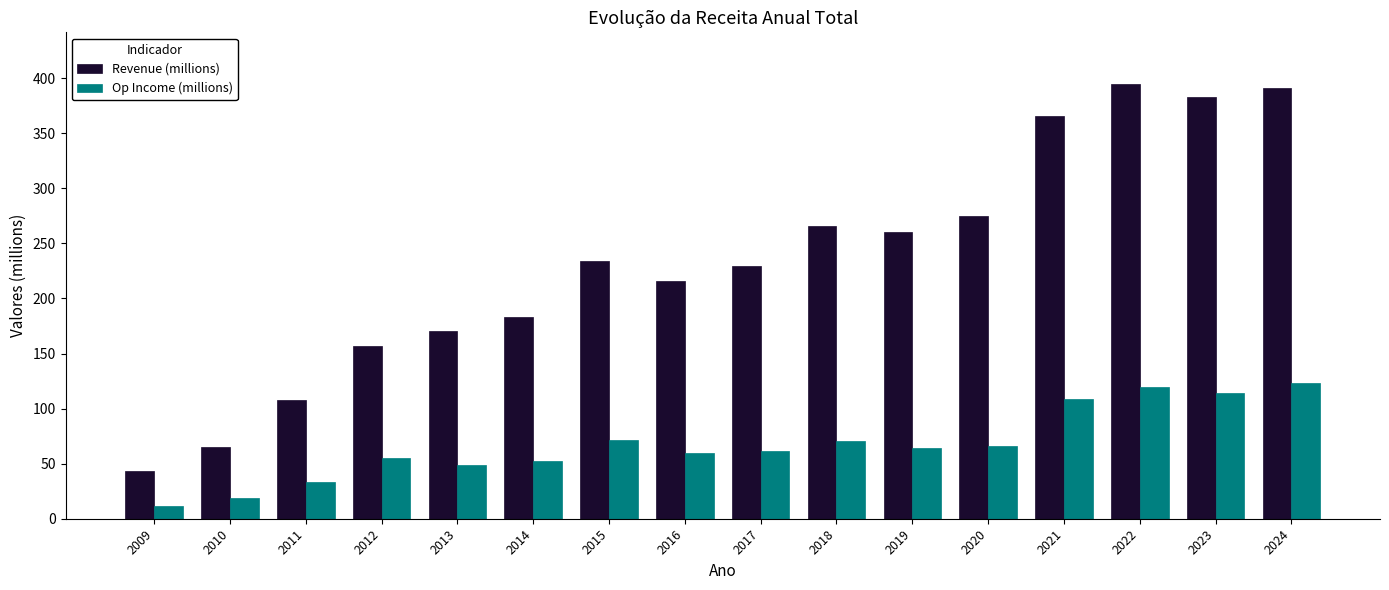

What is the difference between the highest and lowest values at 2010?

46.8